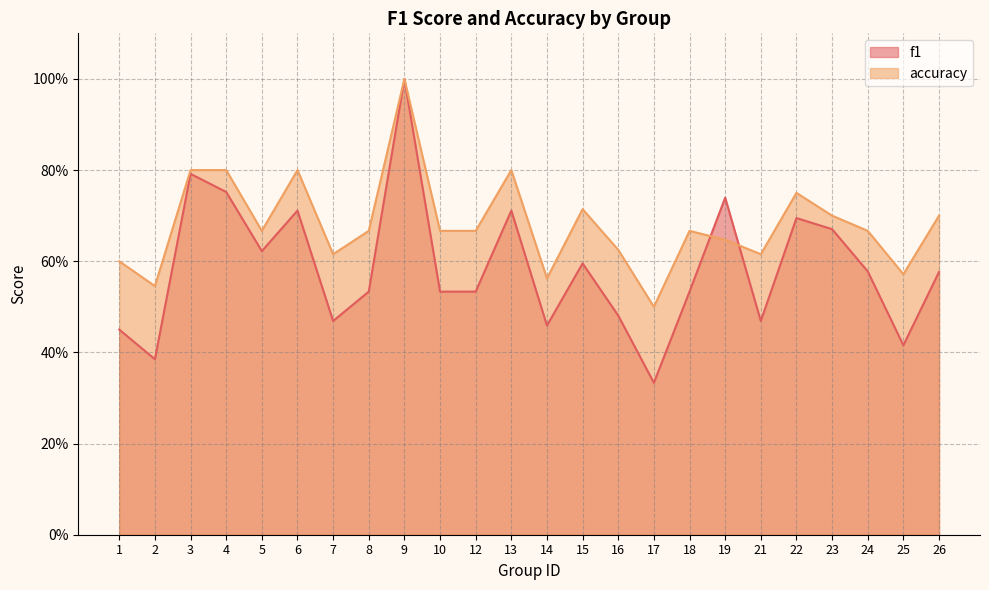

What are all the series names shown in the legend?

f1, accuracy